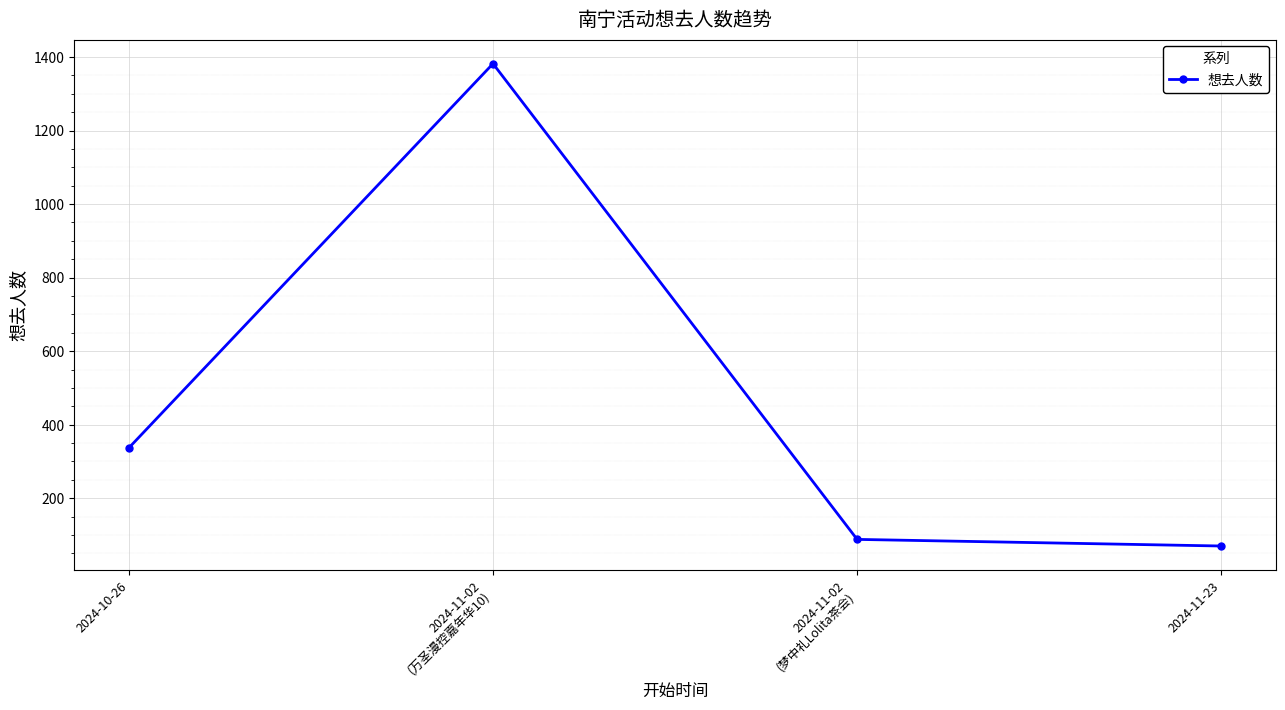

Count the number of categories in the chart.

4